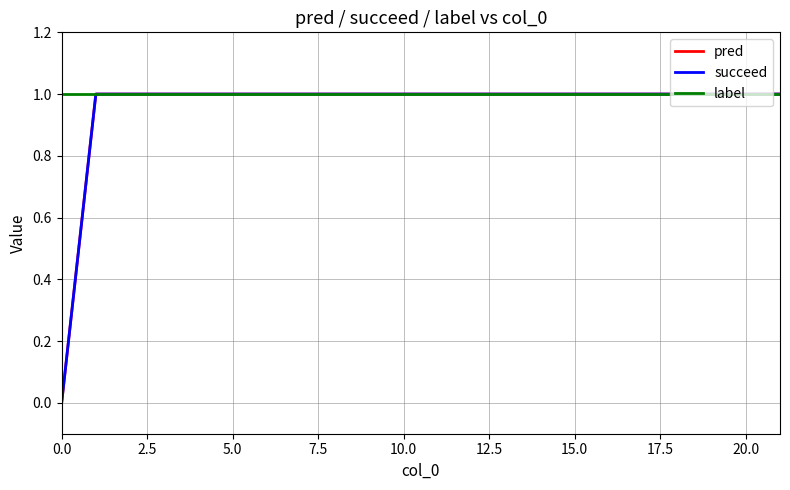

At how many categories does at least one series exceed 0?

9